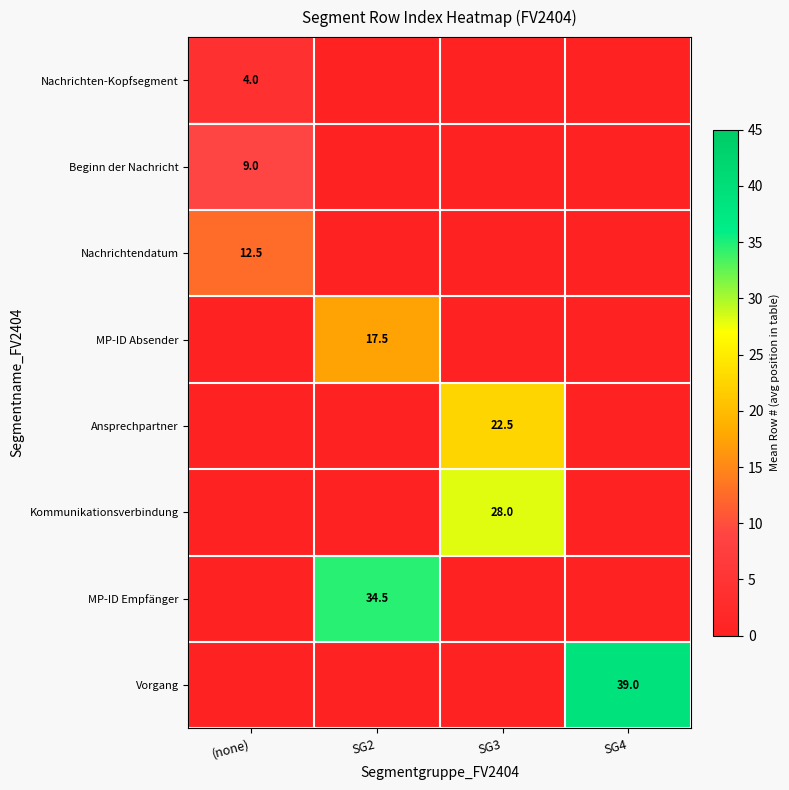

The value of MP-ID Empfänger at SG2 is 34.5. True or false?

True